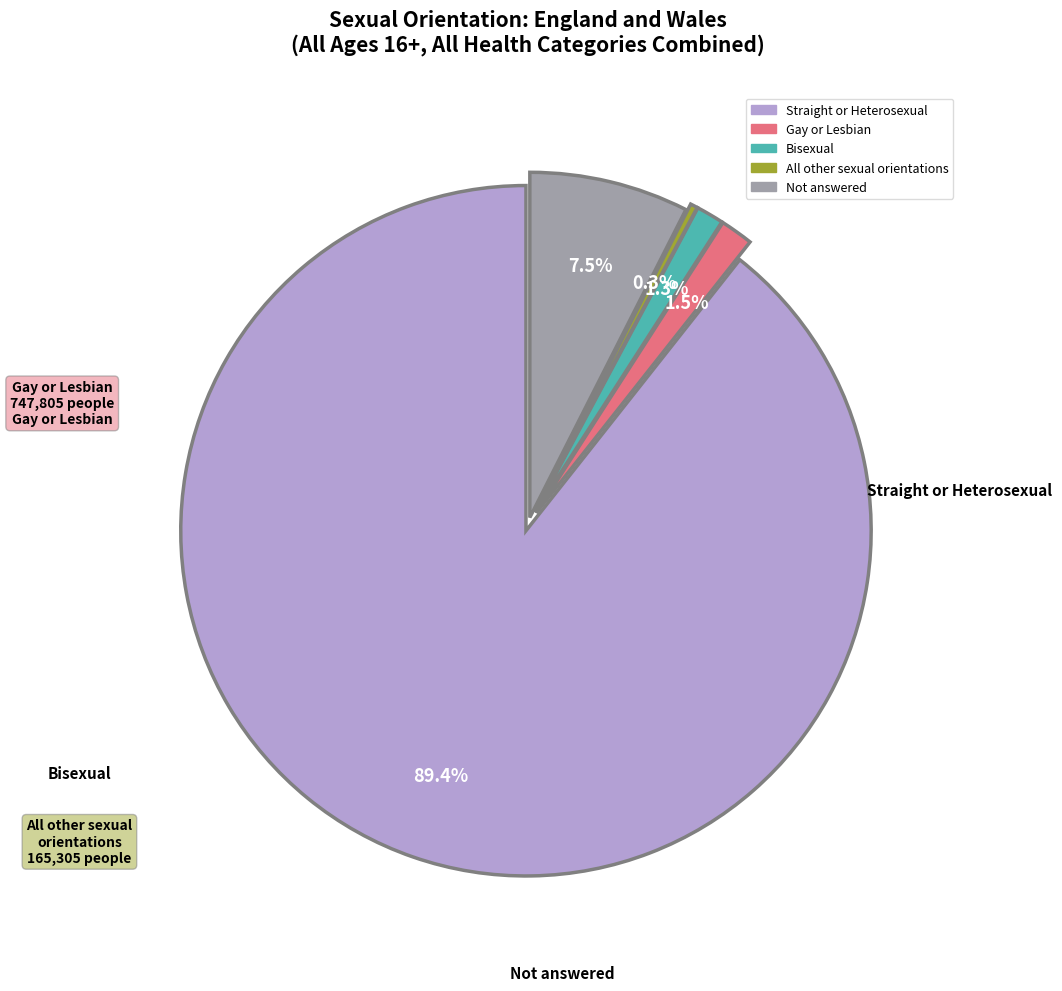

Is the sum of Not answered and Bisexual greater than half?

No